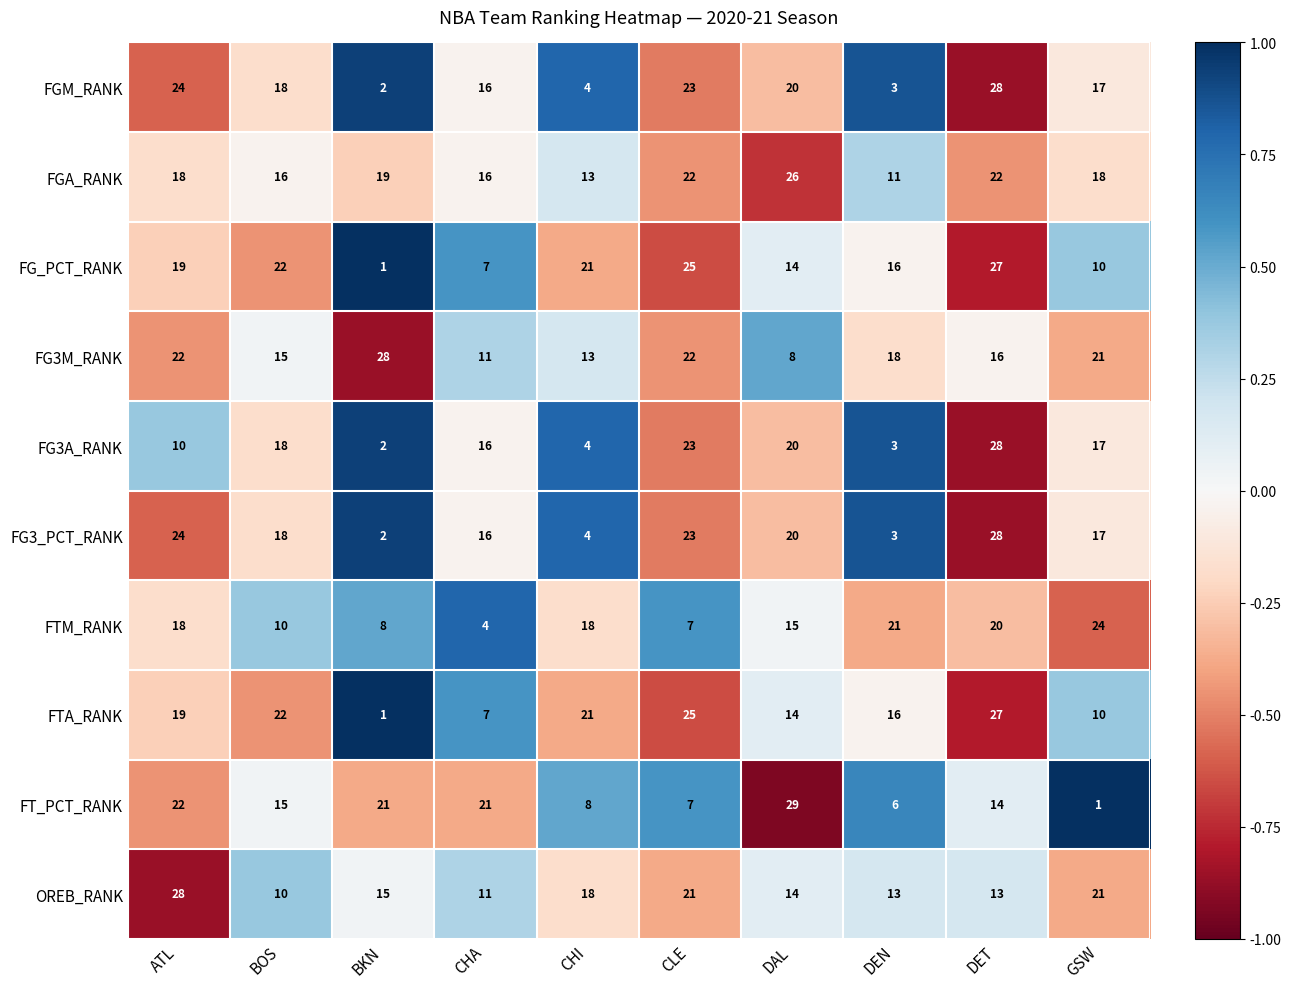

What is the spread (max minus min) of values at CHA?

17